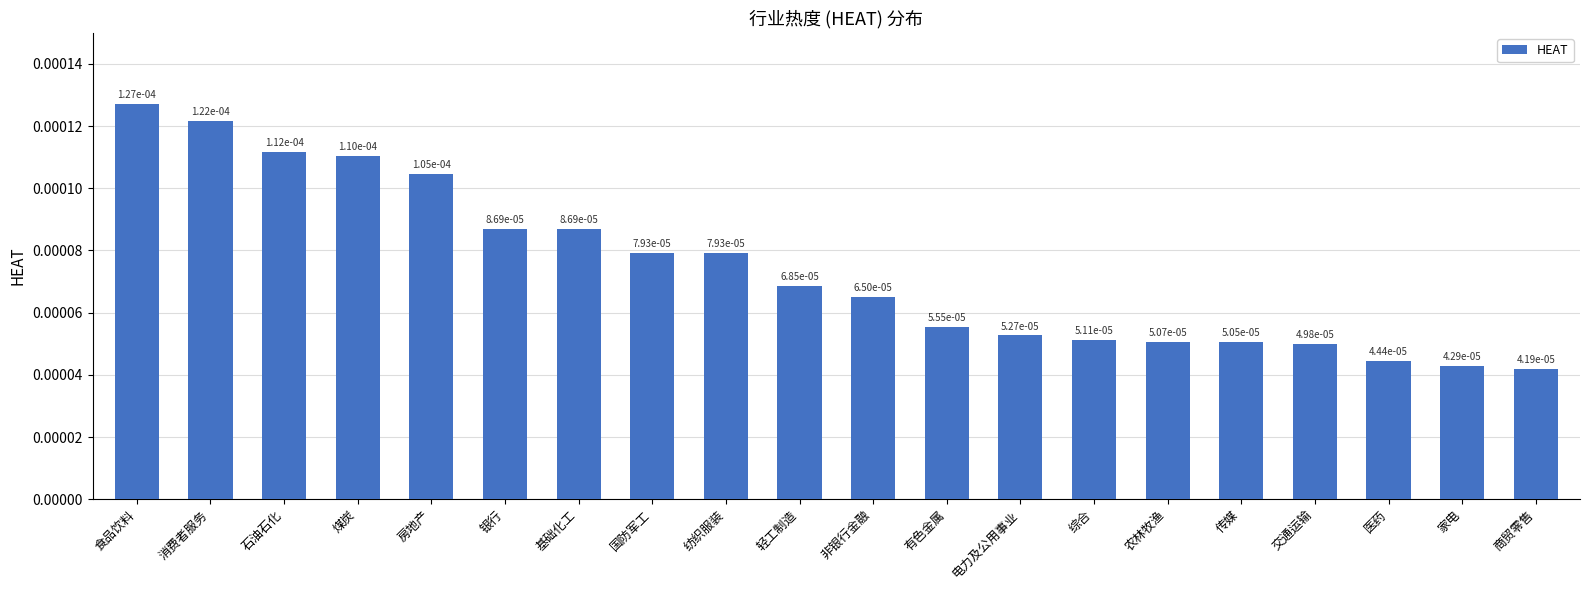

How many values are between 0 and 1?

20